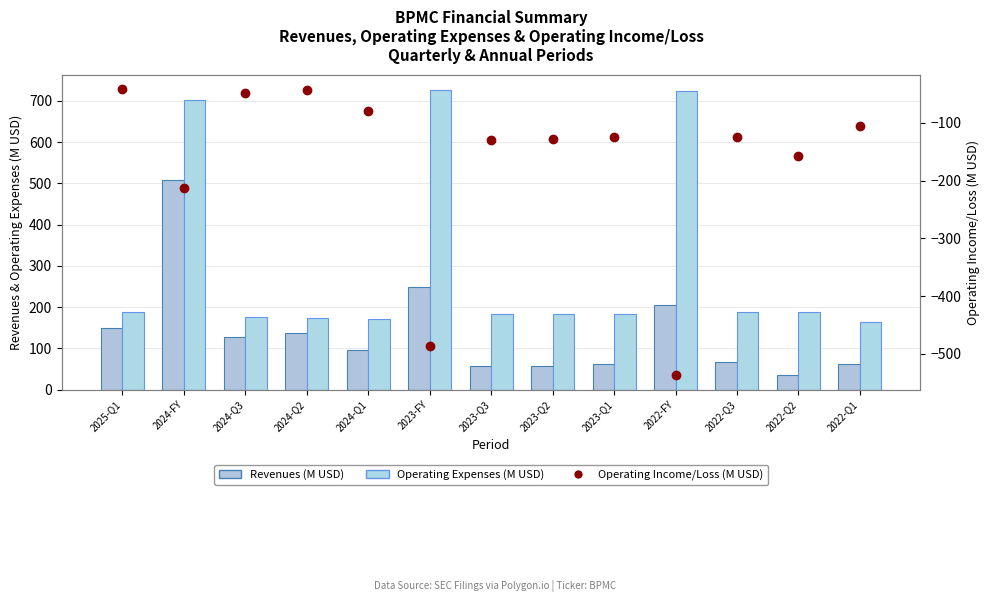

What position from the left is 2023-Q3?

7